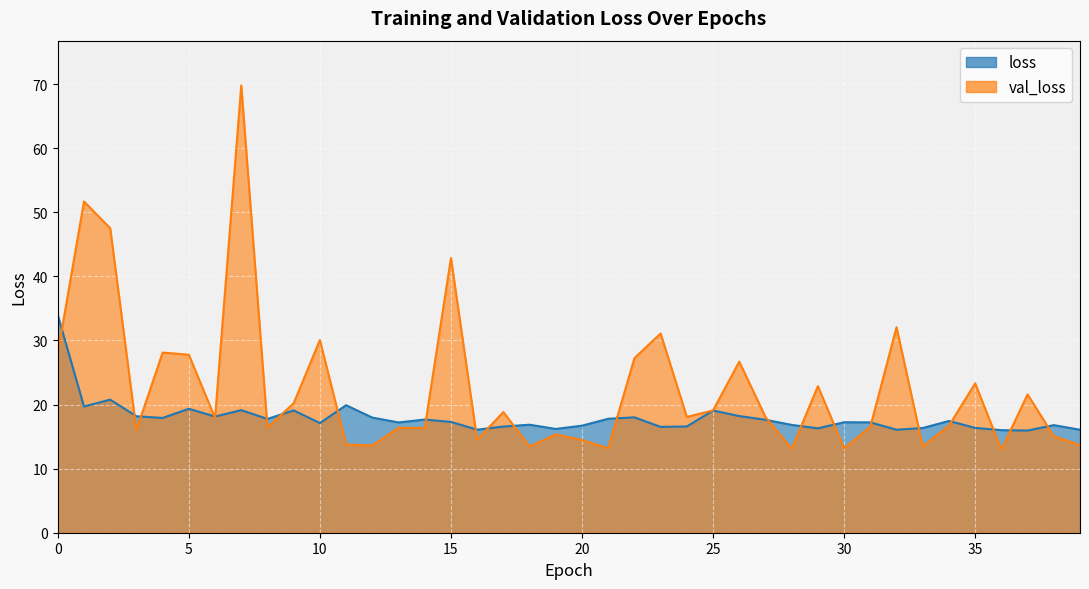

What is the total value across all series at 35?

39.7